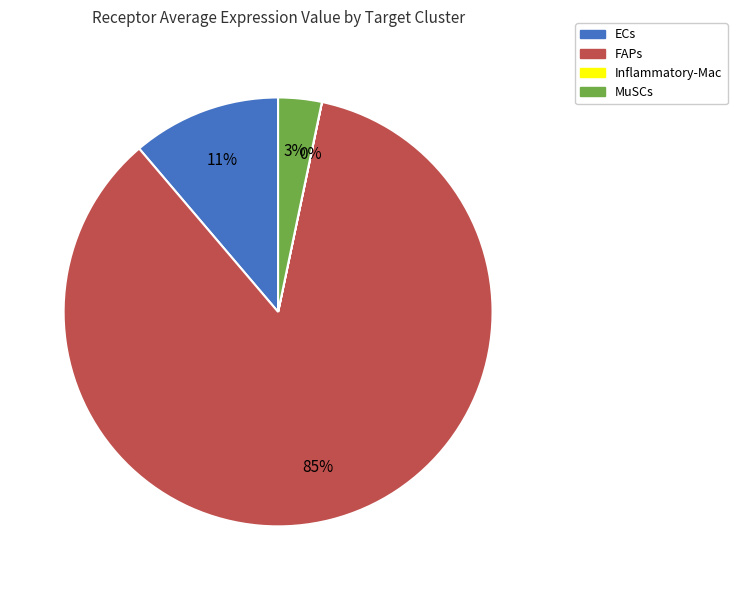

To the nearest percent, what is the combined percentage of ECs and MuSCs?

14%